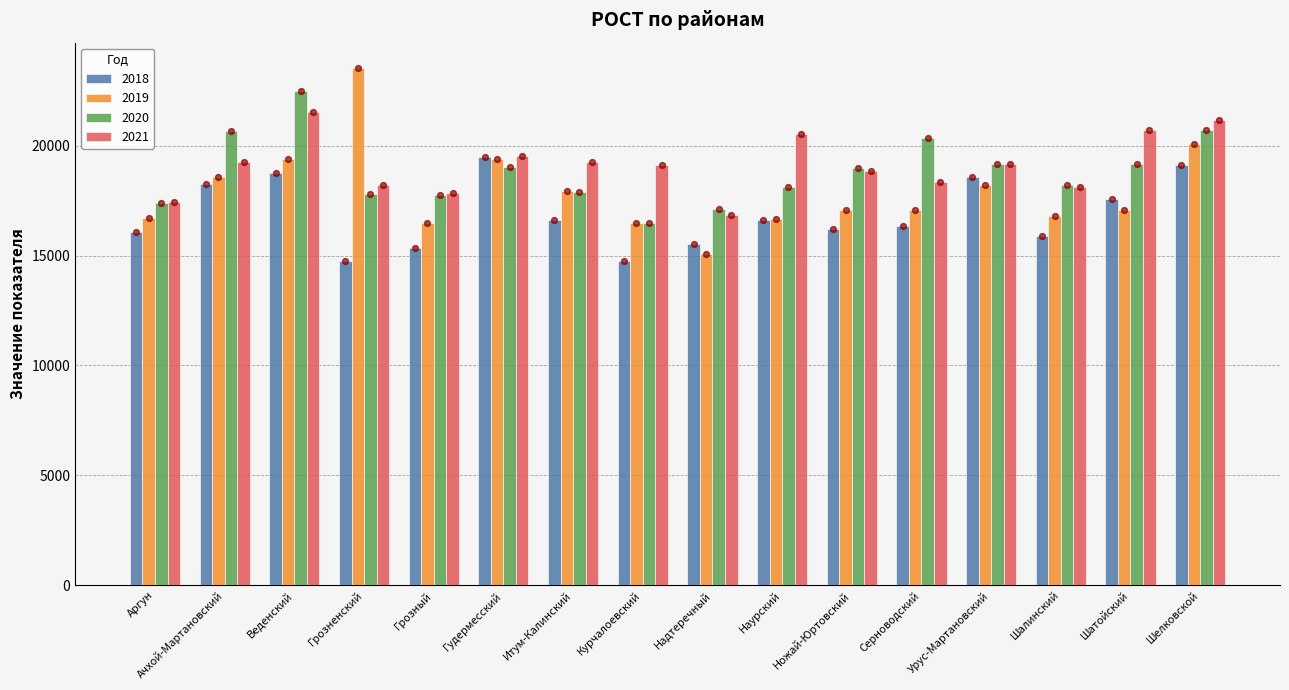

Which series has the largest total across all categories?

2021